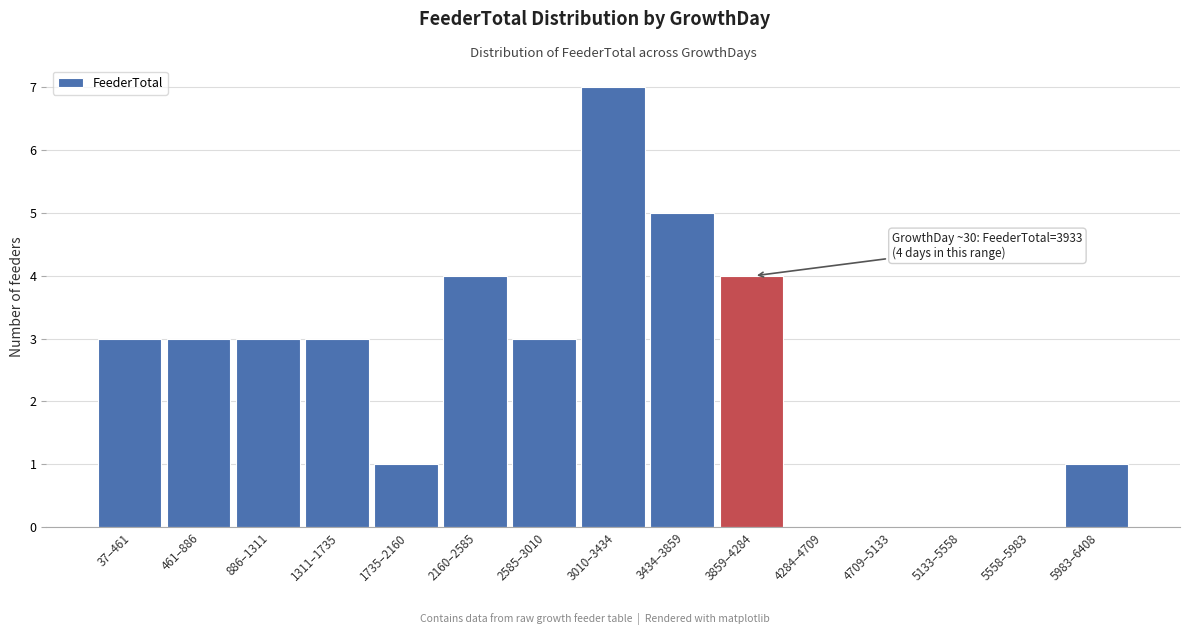

Reading left to right, list all the values displayed in this chart.

37–461=3	461–886=3	886–1311=3	1311–1735=3	1735–2160=1	2160–2585=4	2585–3010=3	3010–3434=7	3434–3859=5	3859–4284=4	4284–4709=0	4709–5133=0	5133–5558=0	5558–5983=0	5983–6408=1